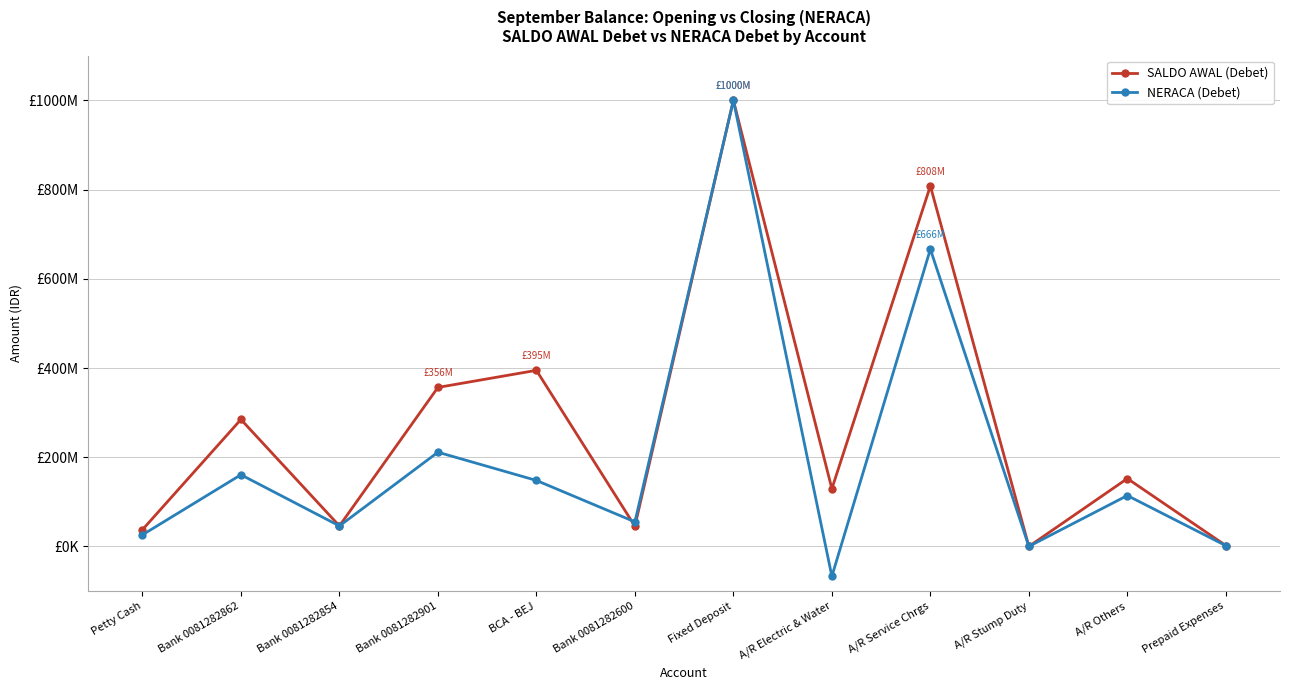

Which series has the largest total across all categories?

SALDO AWAL (Debet)